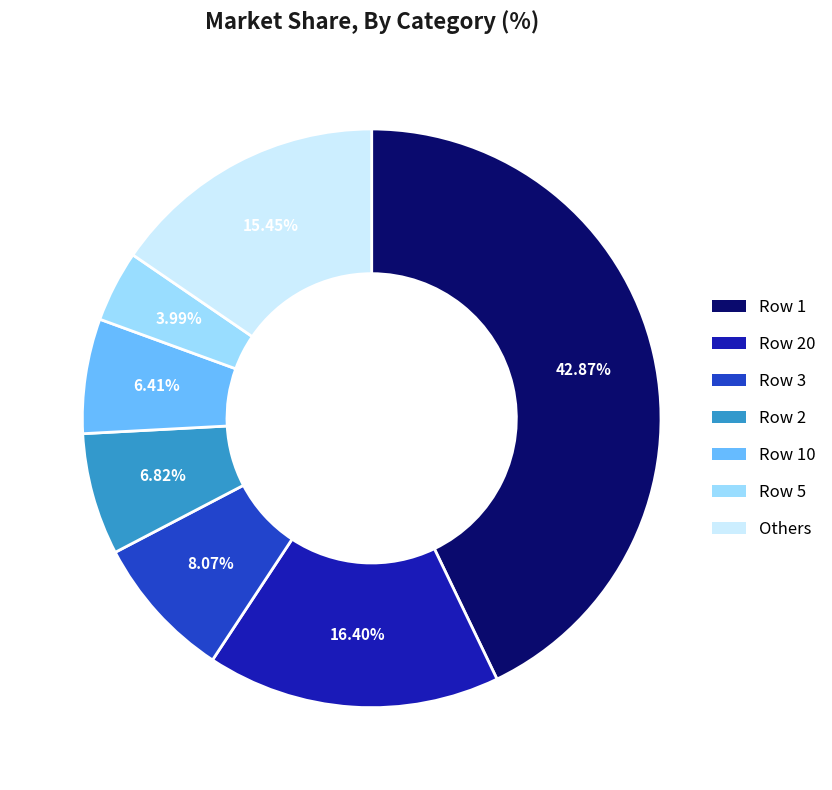

Is there any slice that represents more than half of the pie?

No